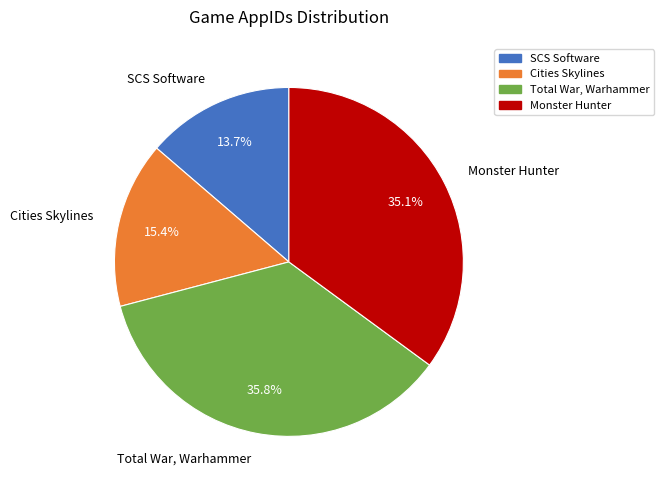

Count the number of slices in the pie.

4